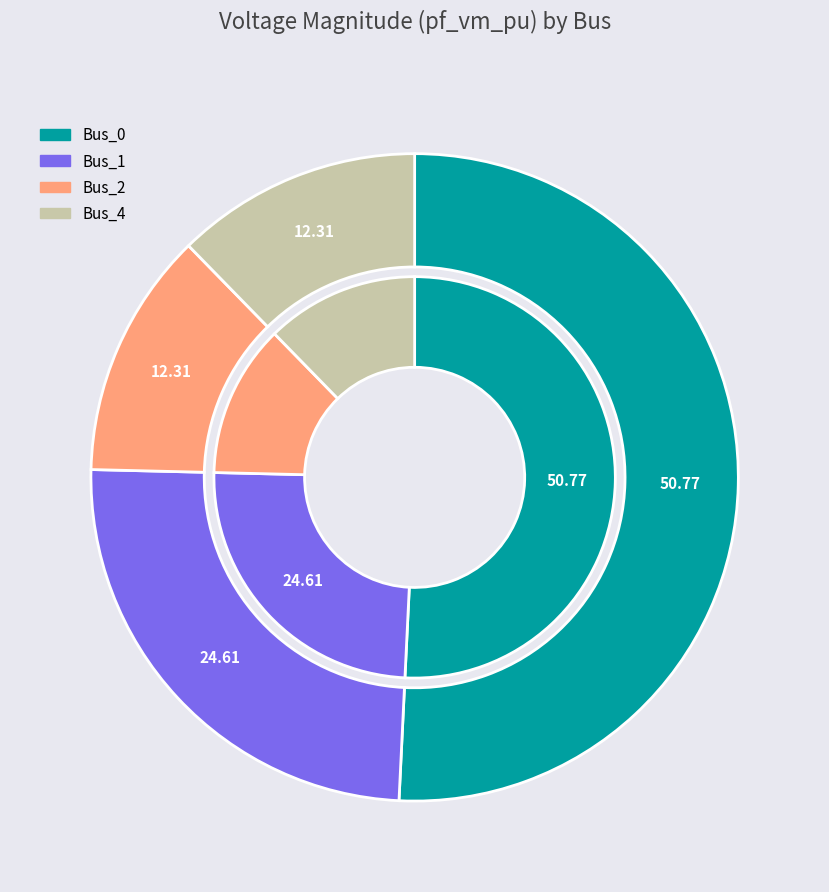

To the nearest percent, what is the combined percentage of Bus_2 and Bus_1?

37%